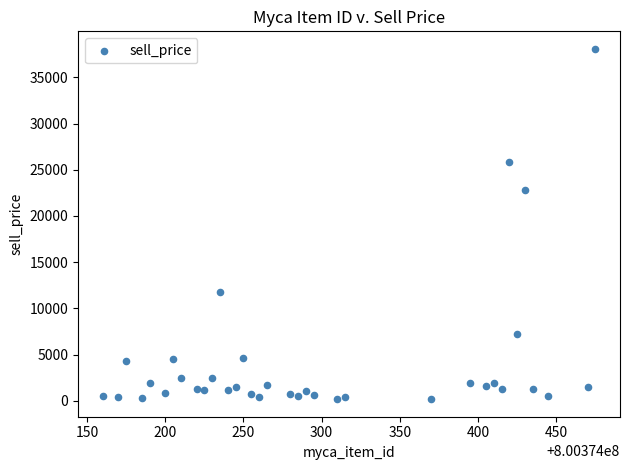

What is the range of Y values (max minus min)?

37900